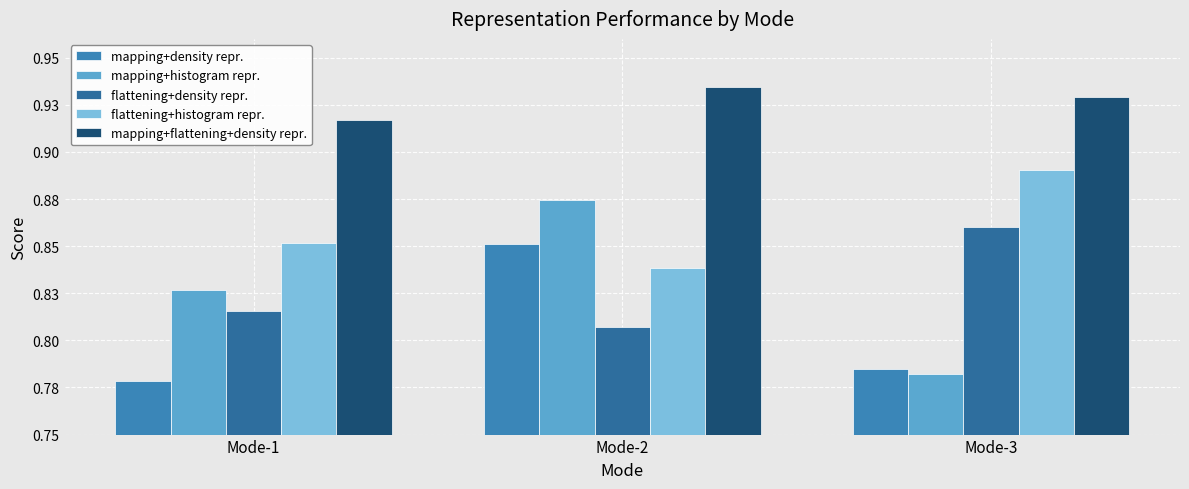

What is the sum of all flattening+density repr. values?

2.5